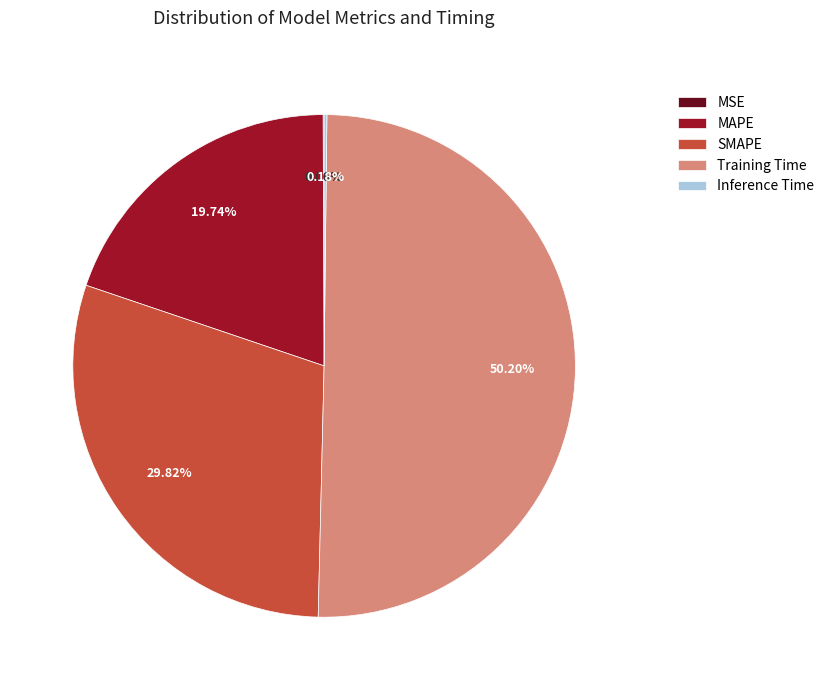

Does MAPE represent more than half of the total?

No